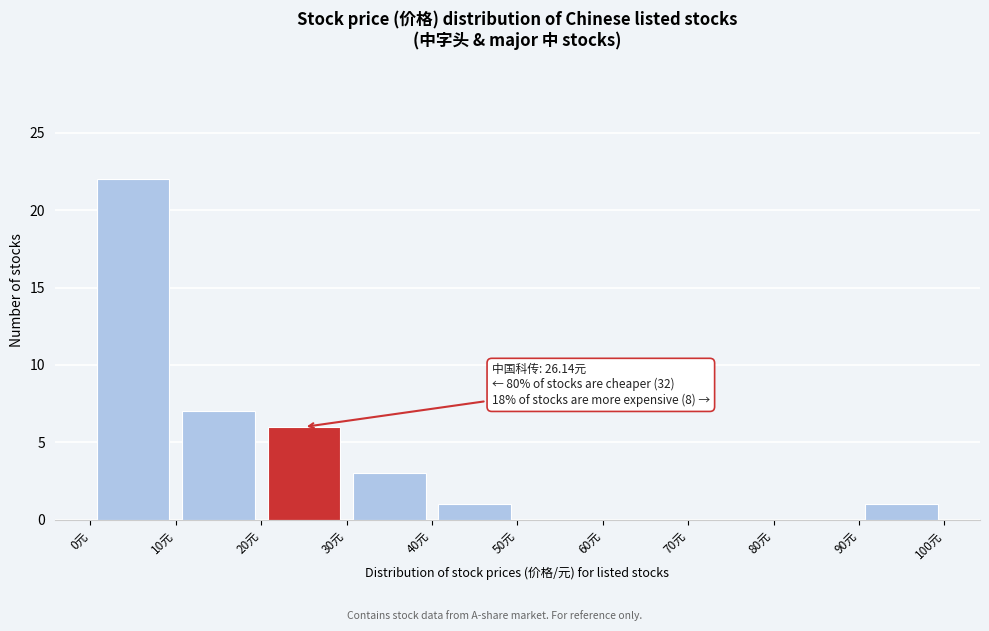

Which range on the x-axis has the tallest bar?

0 to 10